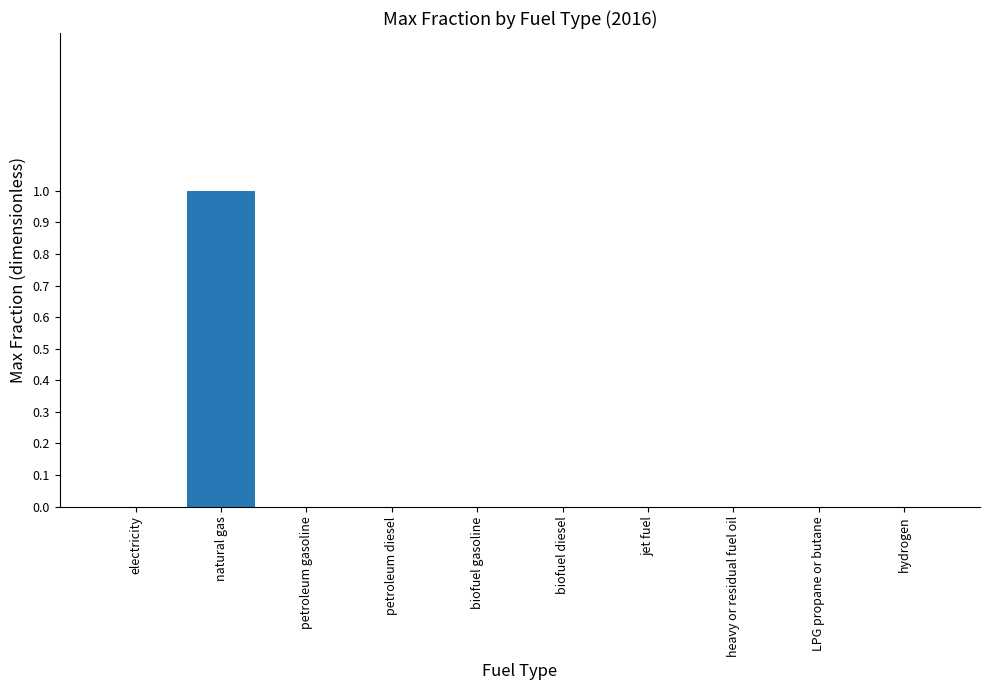

What is the maximum value shown in the chart?

1